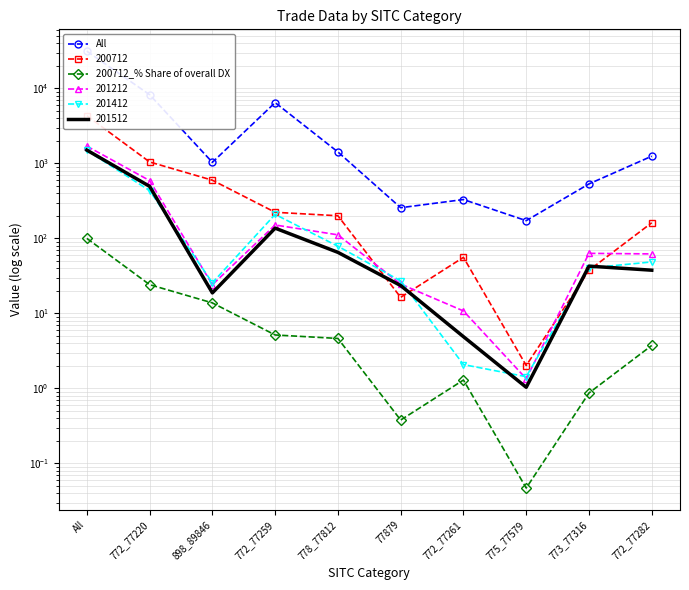

How many lines are shown in the chart?

2